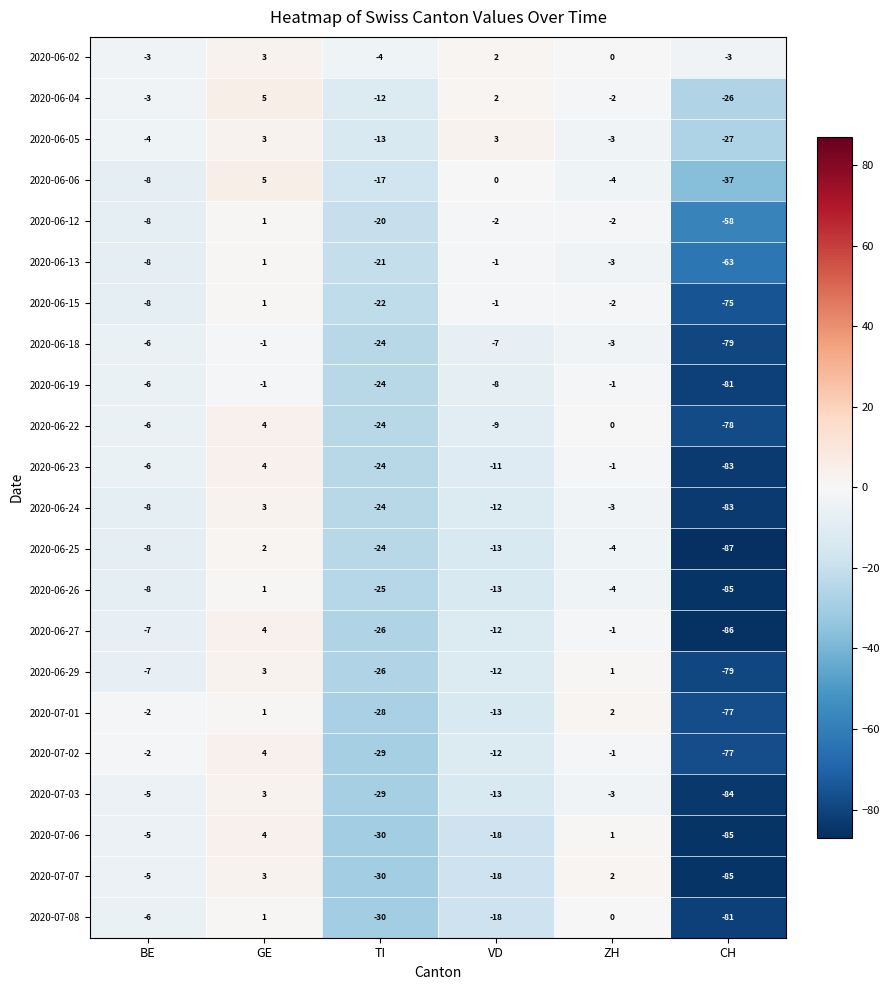

What is the total value across all series at ZH?

-31